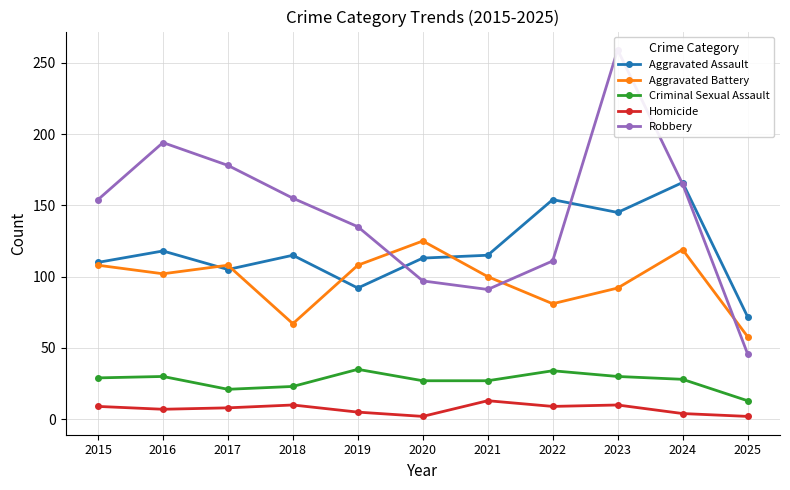

In Homicide, how many points are lower than both neighbors (excluding endpoints)?

3